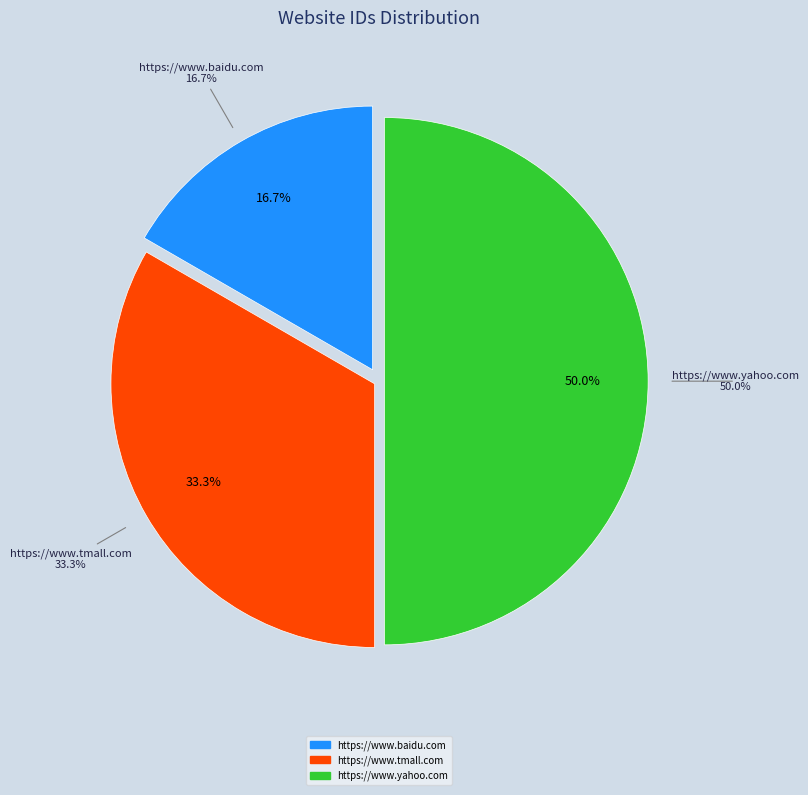

Is https://www.baidu.com the majority of the pie?

No